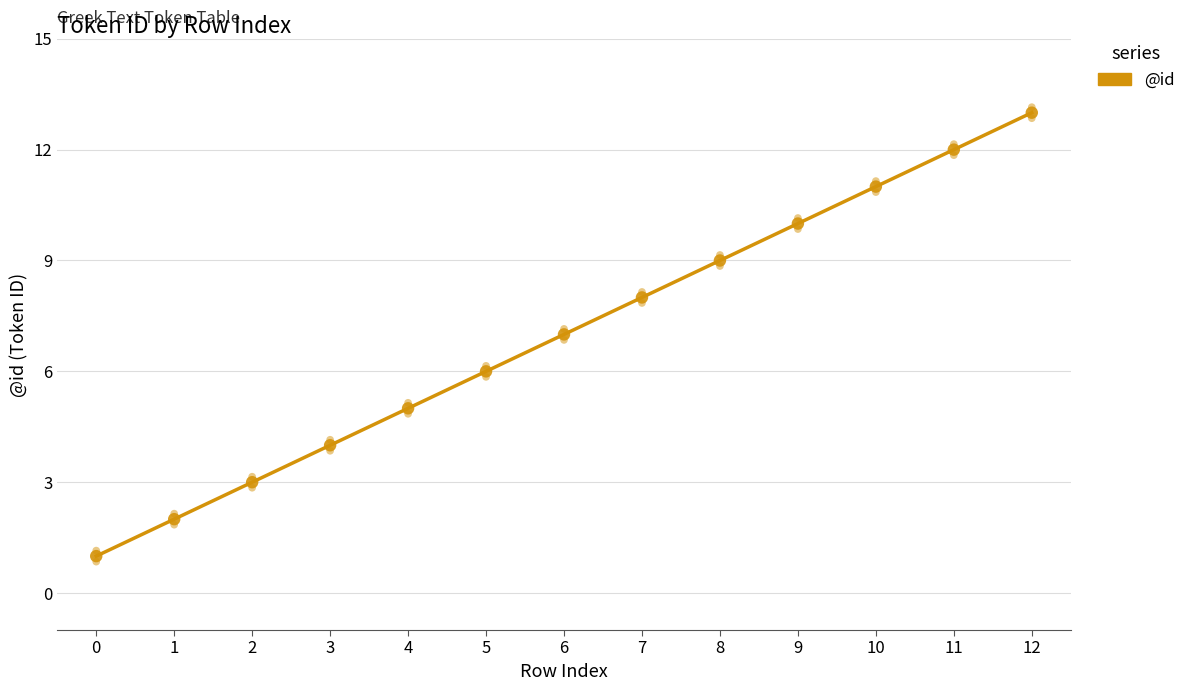

Which series has the largest total across all categories?

@id